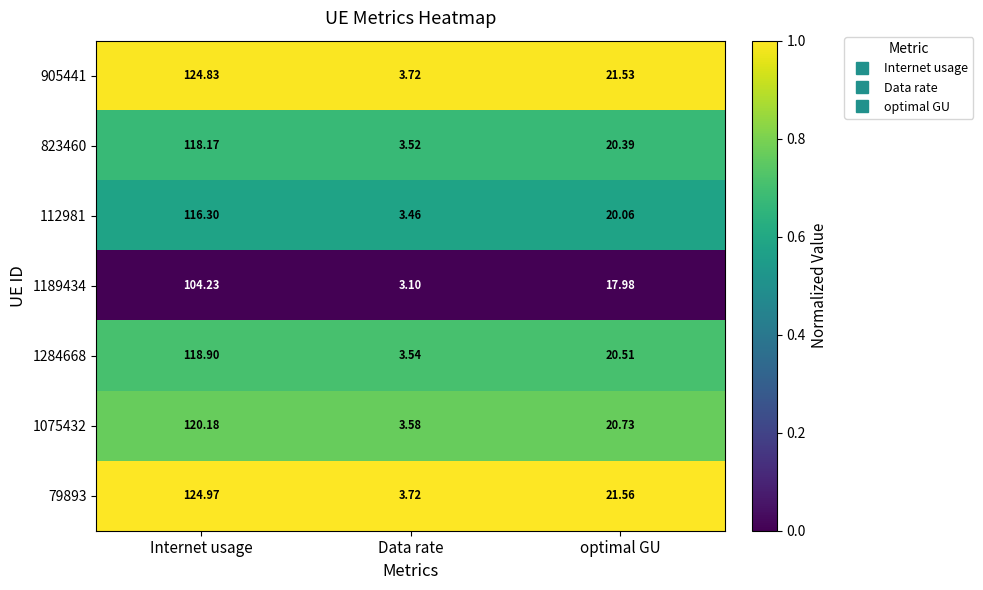

Is the value of 112981 at optimal GU greater than the value of 823460 at Data rate?

Yes